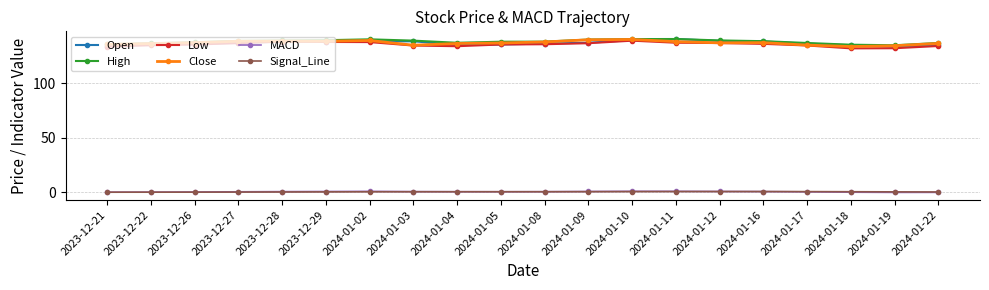

Does the chart display data point markers on the line(s)?

Yes